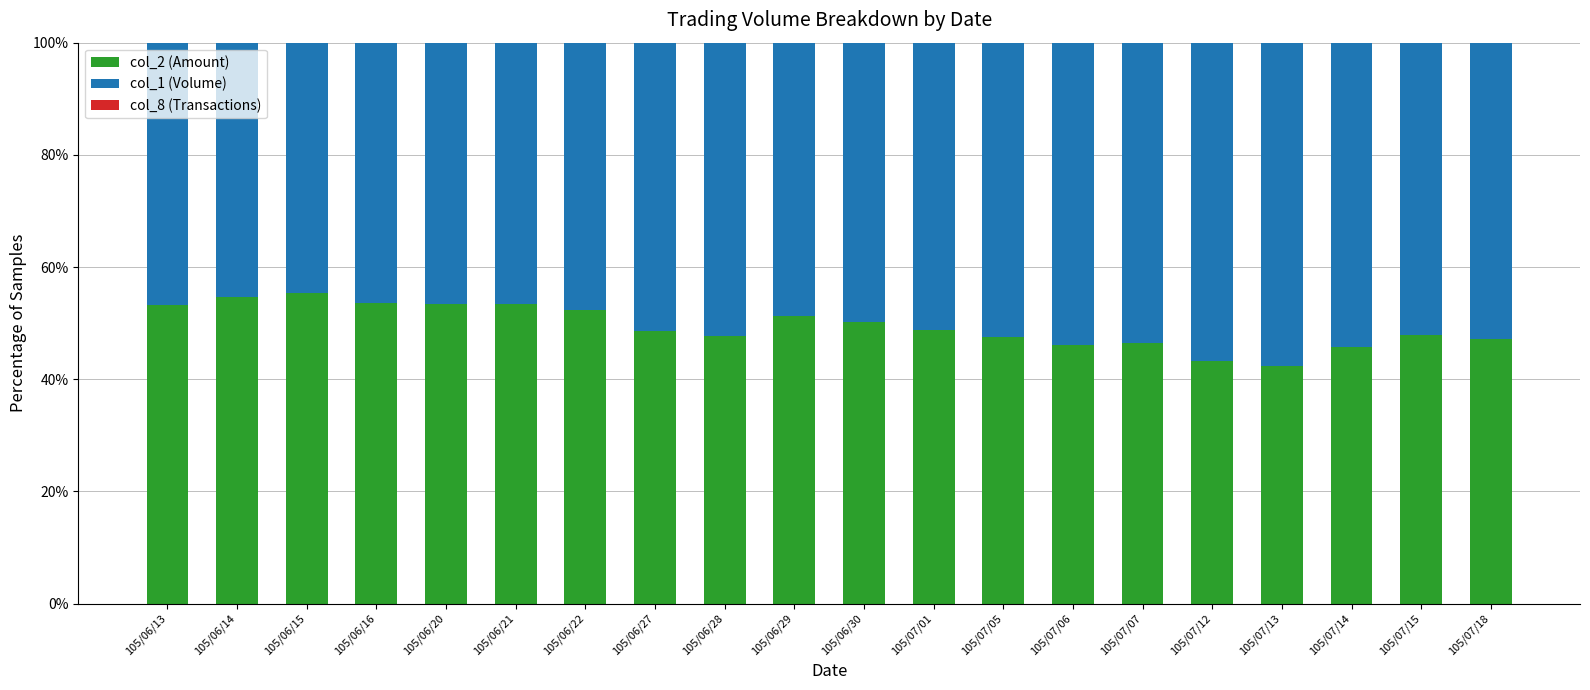

True or false: col_2 (Amount) has a value of 80.3 at 105/06/13.

False